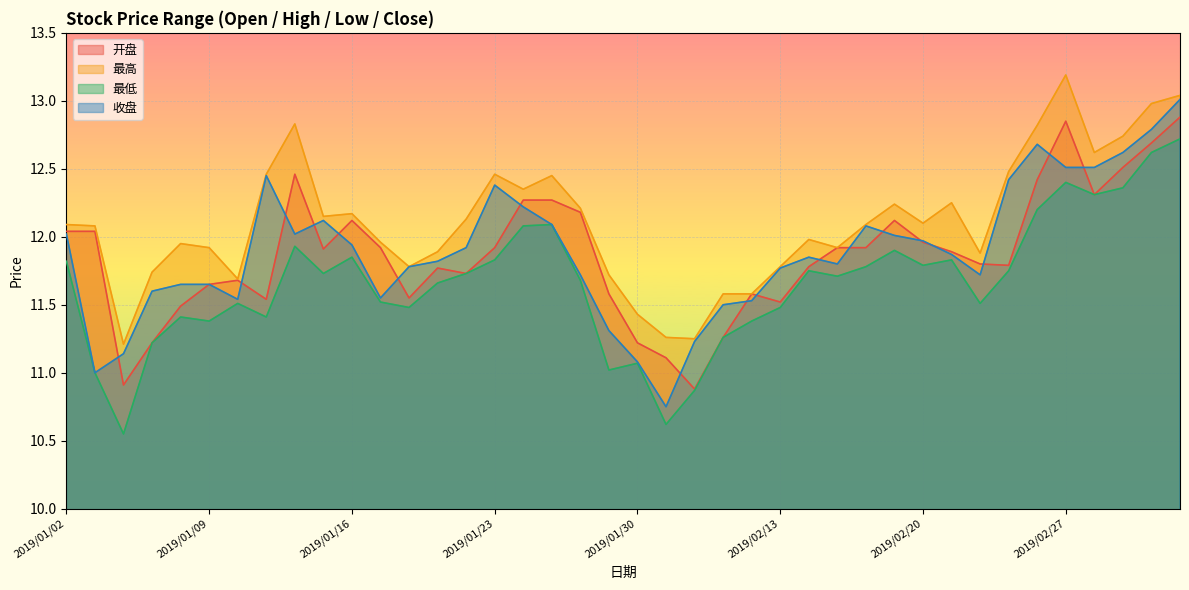

Which series has the largest range (max minus min)?

收盘